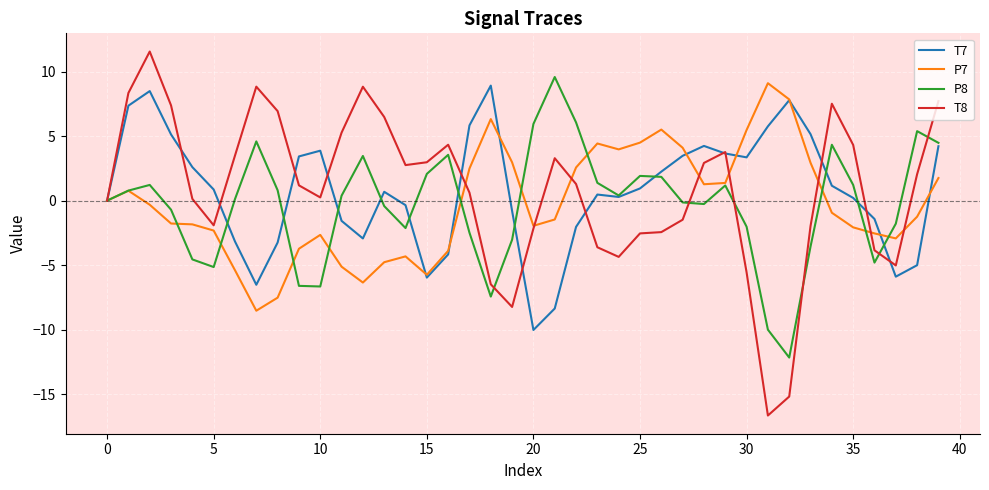

Which series has the largest range (max minus min)?

T8